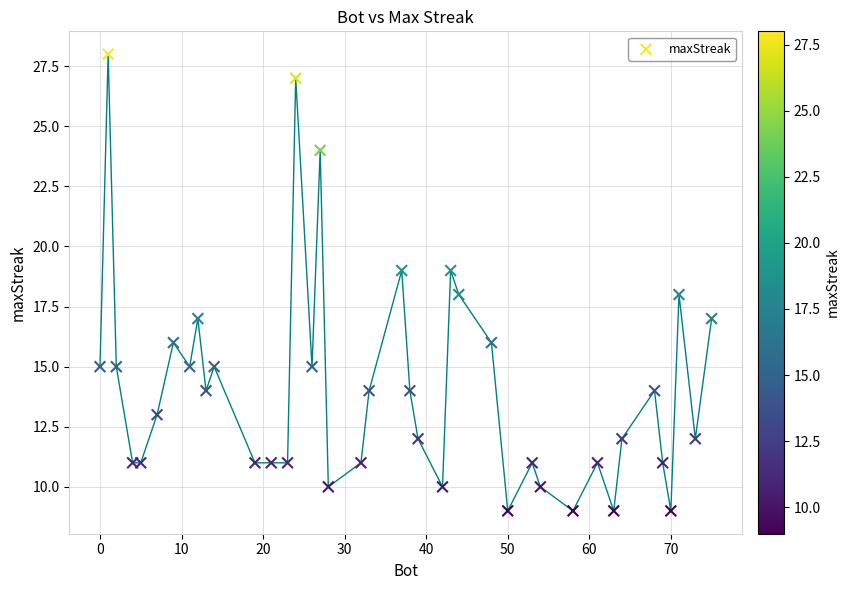

What is the range of Y values (max minus min)?

19